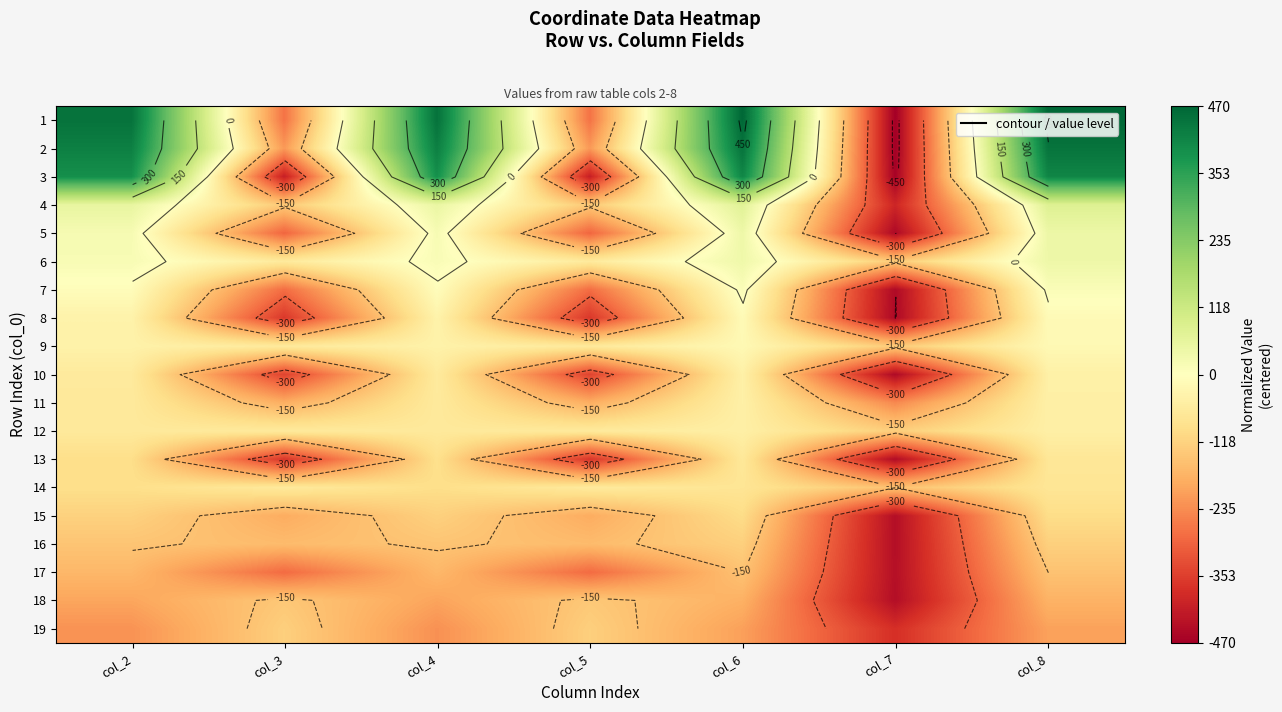

At which category is the sum across all series the highest?

col_8